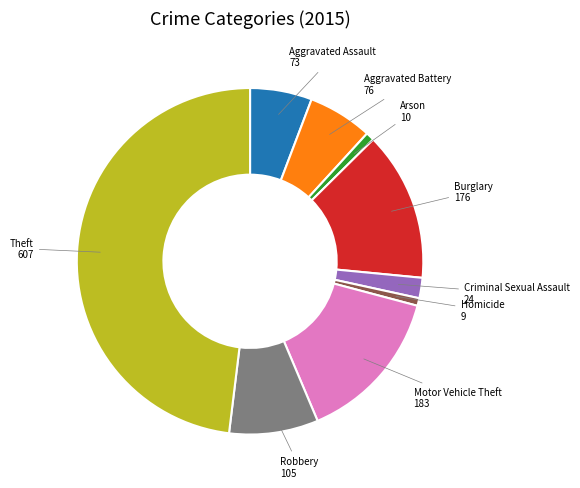

Is there any slice that represents more than half of the pie?

No